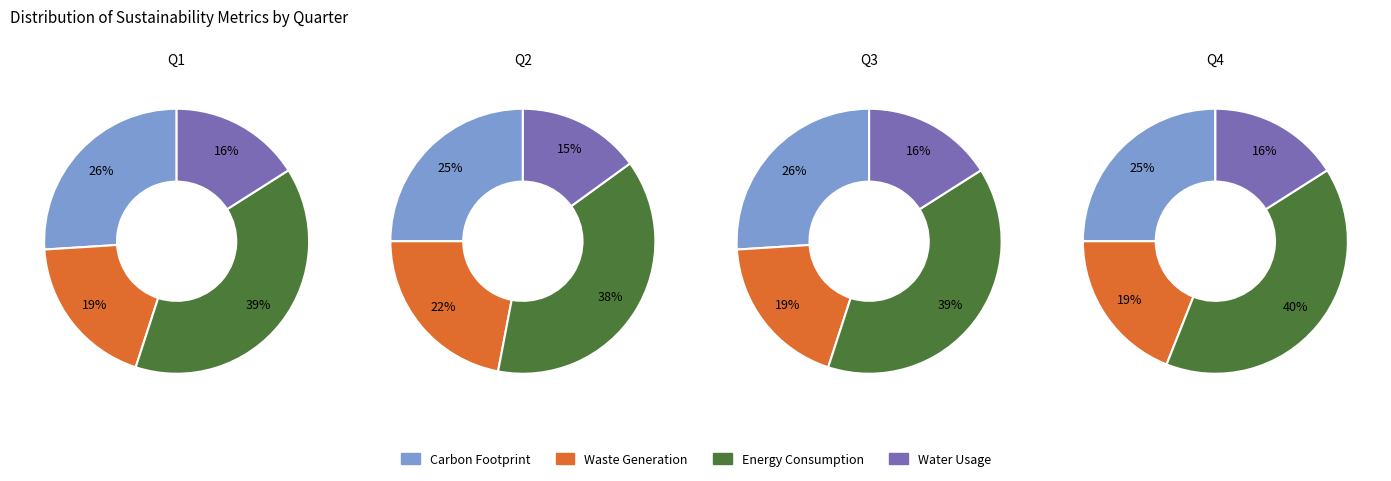

Which series changed the most between 1 and 3?

Waste Generation